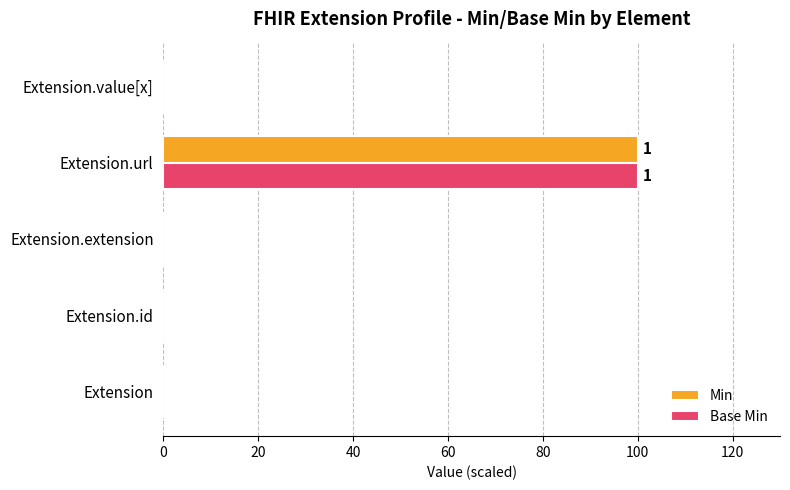

The Min series shows 0 at Extension.extension. True or false?

True